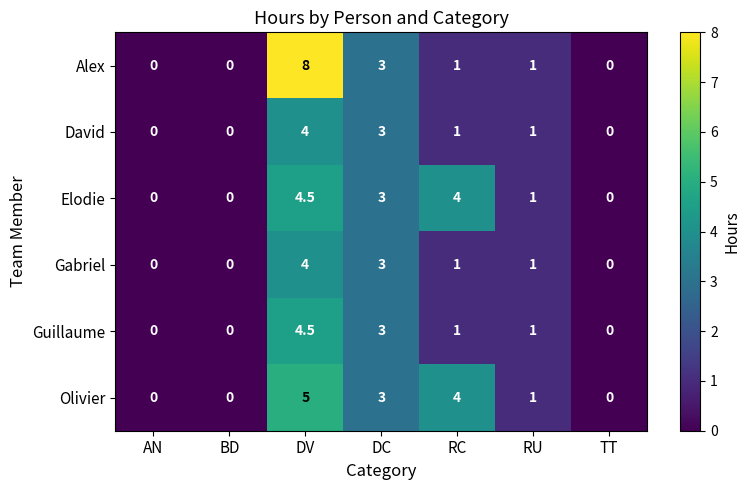

What is the maximum value shown in the chart?

8.0